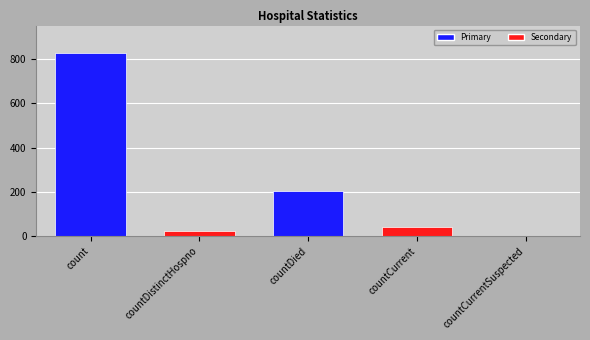

Between countDied and countCurrentSuspected, which is larger?

countDied